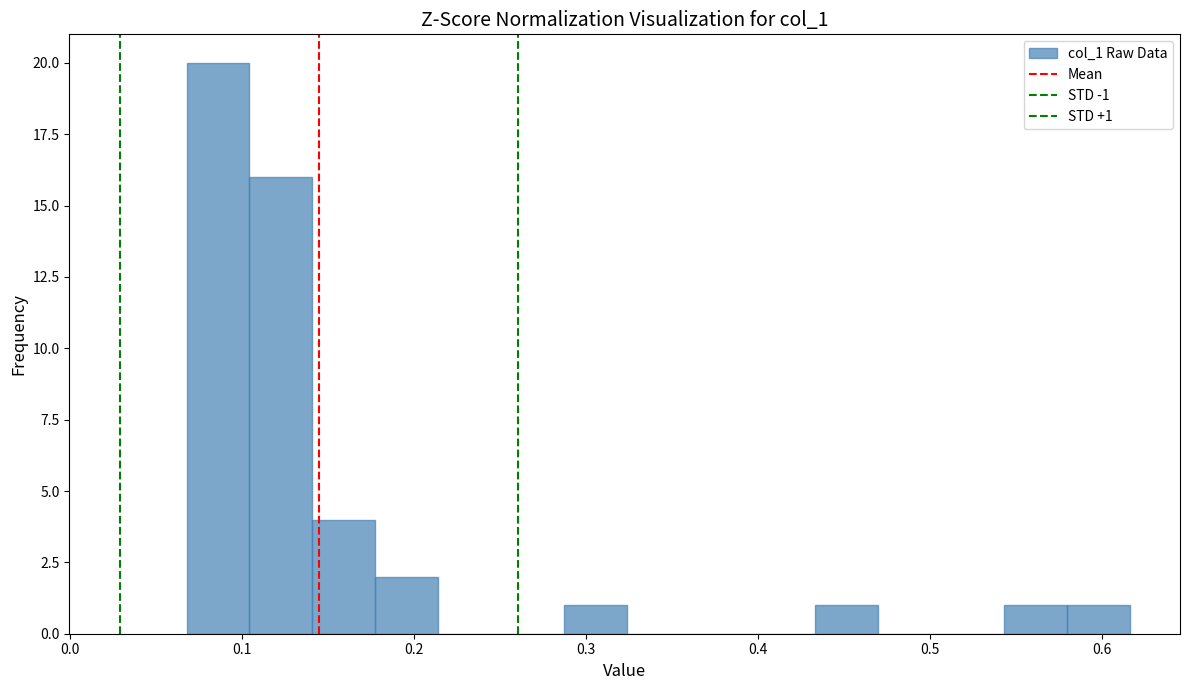

Around what value on the x-axis is the tallest bar? Give the approximate position of its centre, as read against the axis.

0.09